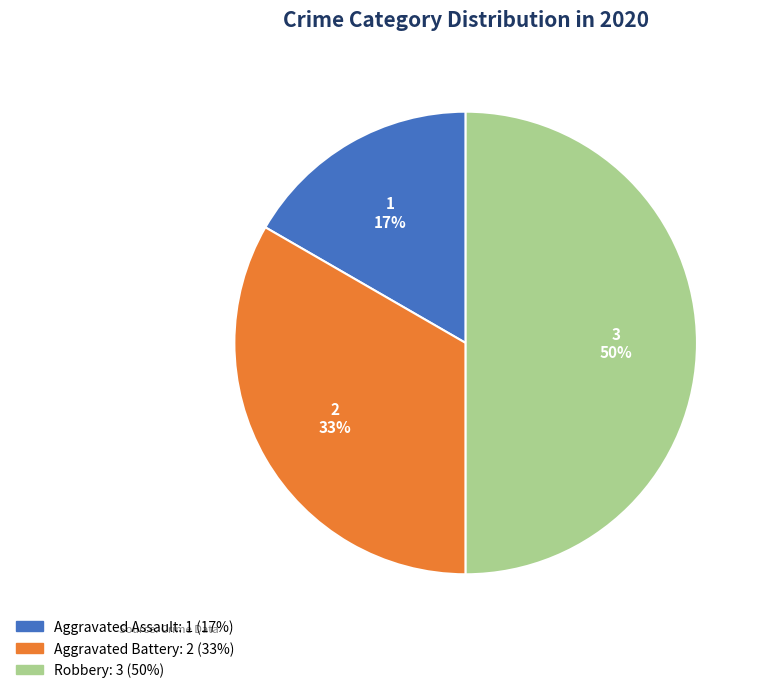

Is it true that Aggravated Battery is 46% of the pie?

False